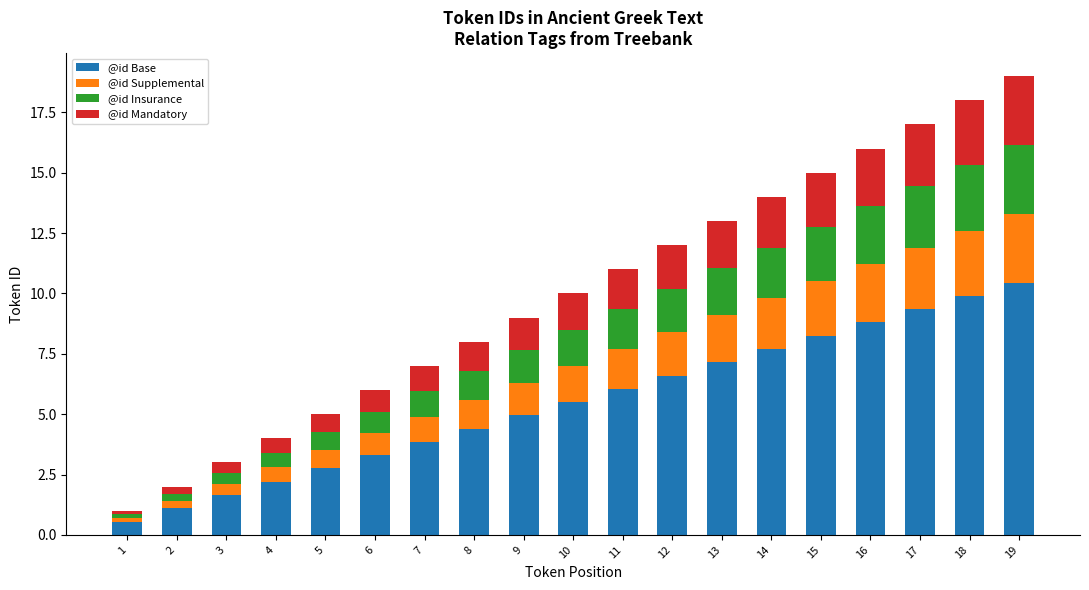

What is the difference between the maximum and minimum values in the @id Base series?

9.9